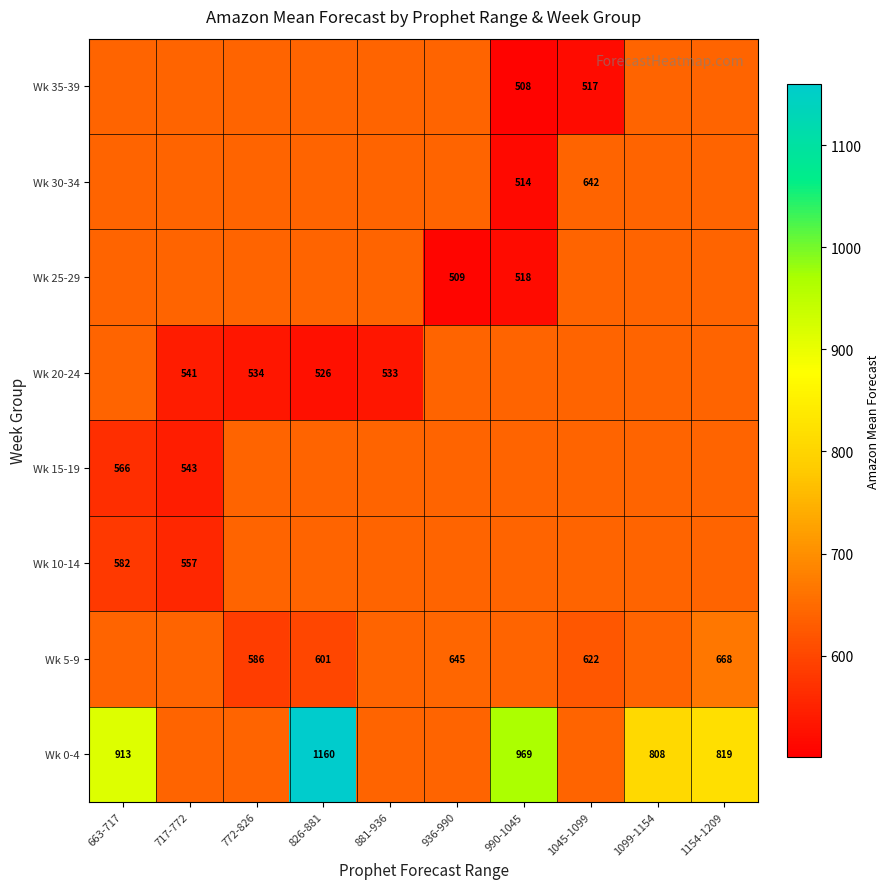

At how many categories does at least one series exceed 894?

3